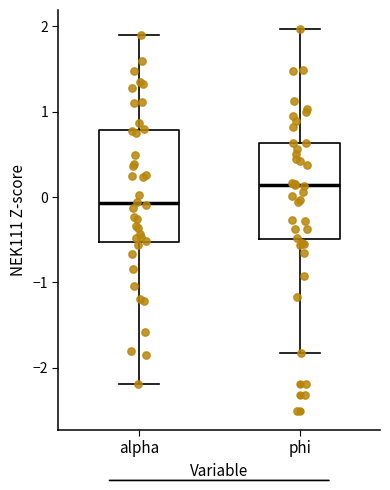

Reading left to right, read every box against the y-axis: the position of its median line, the range the box covers, and the ends of its whiskers. The values are not printed on the chart, so give them approximately, as read against the axis.

alpha: median -0.1, box -0.5 to 0.8, whiskers -2.2 to 1.9
phi: median 0.1, box -0.5 to 0.6, whiskers -1.8 to 2.0